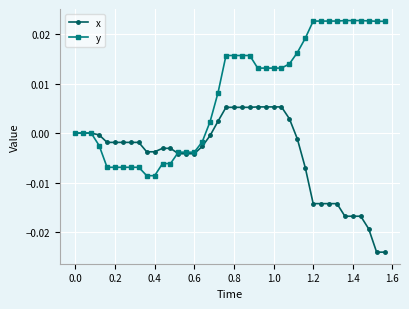

Rank the series by their maximum value, from lowest to highest.

x, y